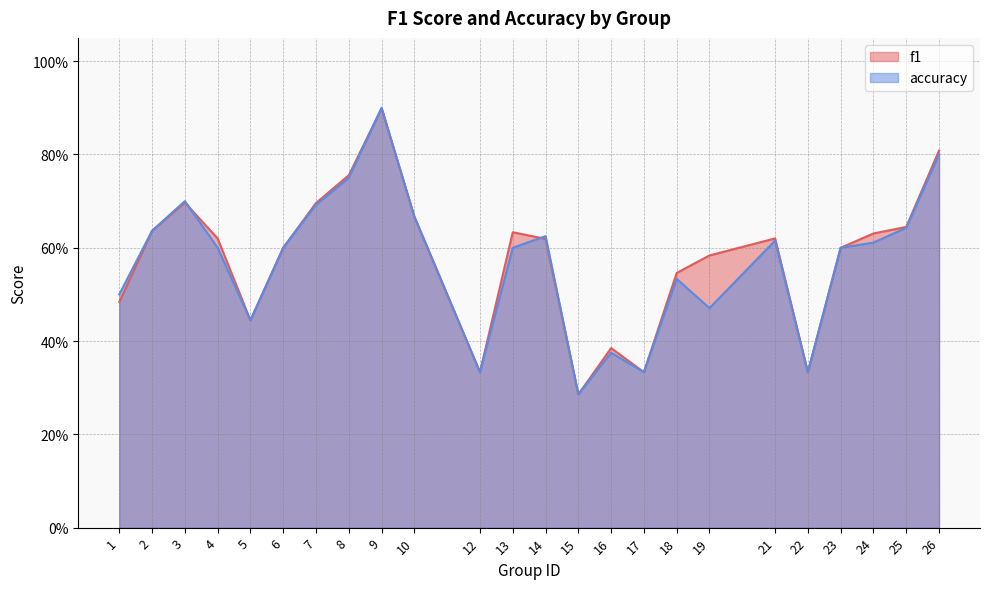

What is the sum of the accuracy values at 1 and 21?

1.1